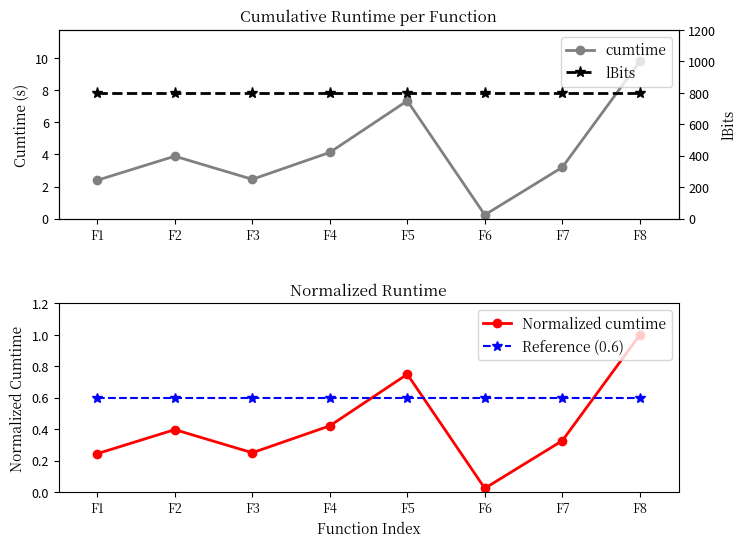

The Normalized cumtime series shows 0.1 at F4. True or false?

False